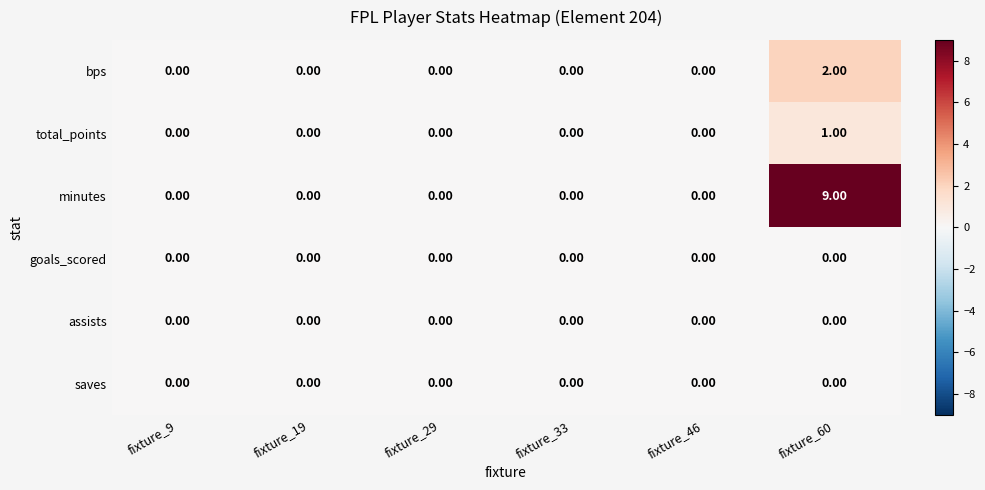

How many series are shown in this chart?

6